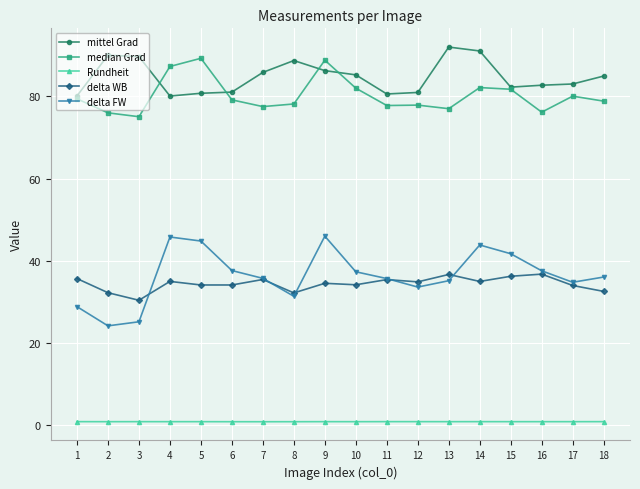

What is the value of the median Grad point at the 2nd from the left?

76.0